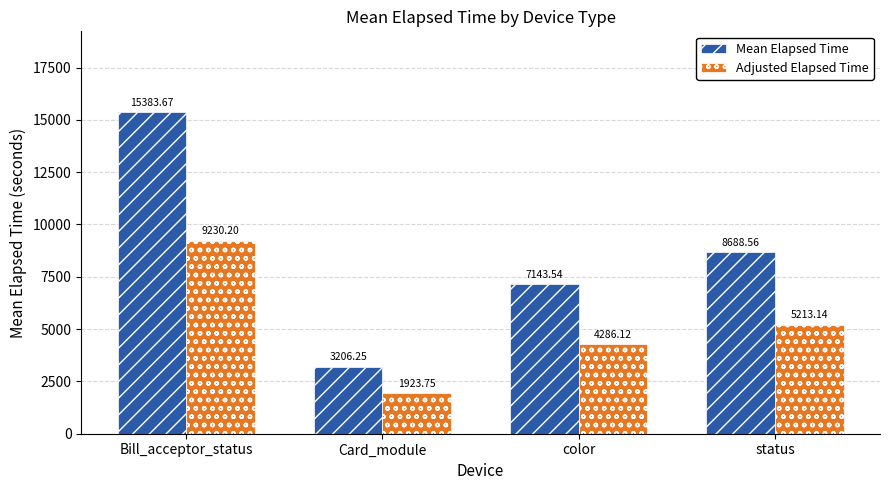

Does the chart contain stacked bars?

No